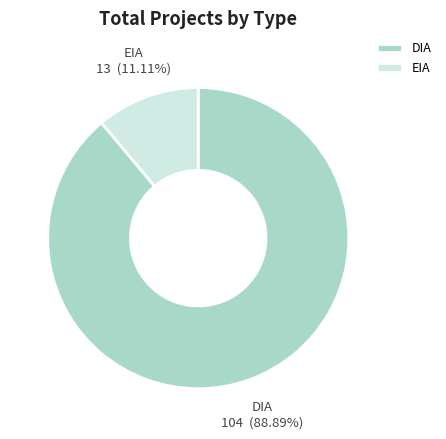

Approximately how many times larger is the value at DIA compared to EIA?

8.0